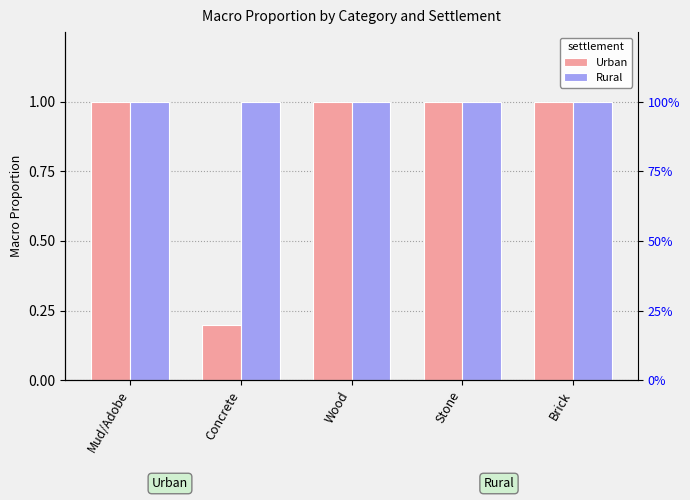

The Rural series shows 0.6 at Brick. True or false?

False